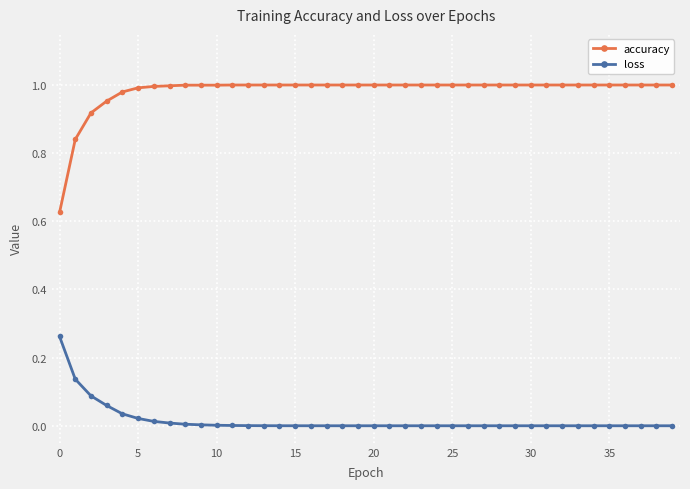

Which series has the largest range (max minus min)?

accuracy